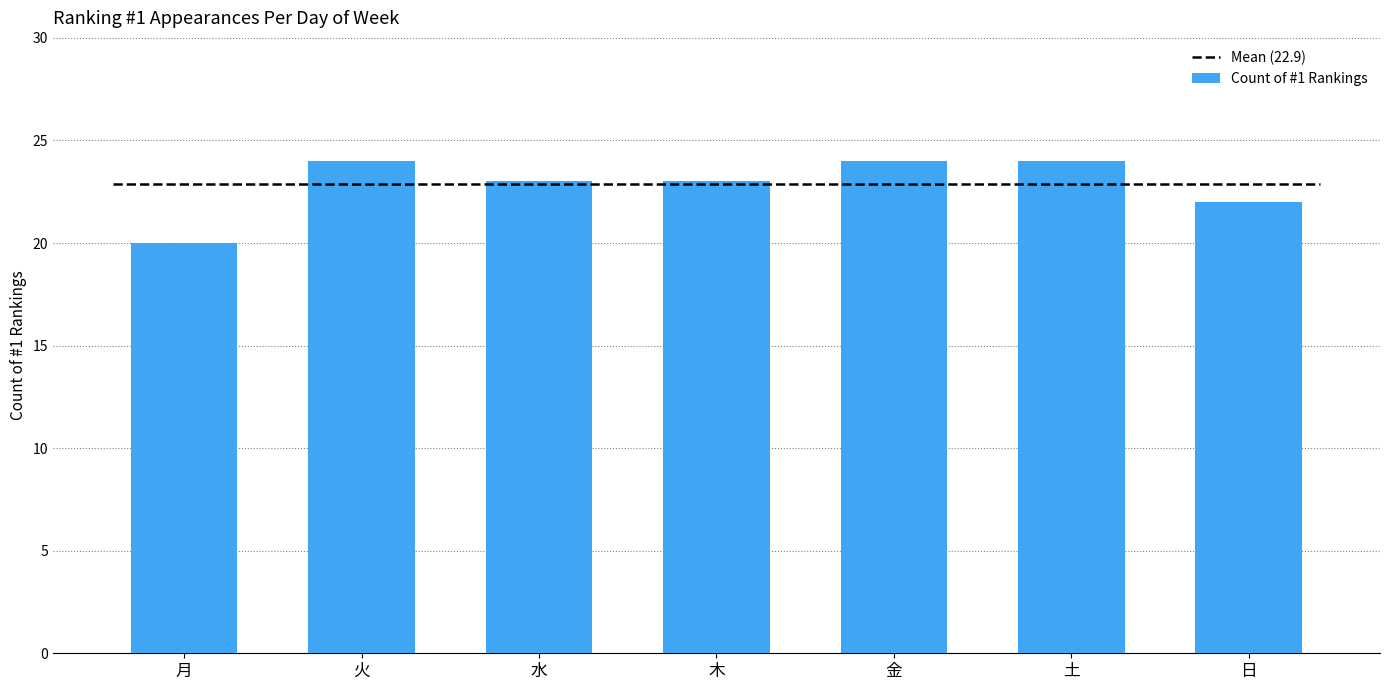

Read the value at 月.

20